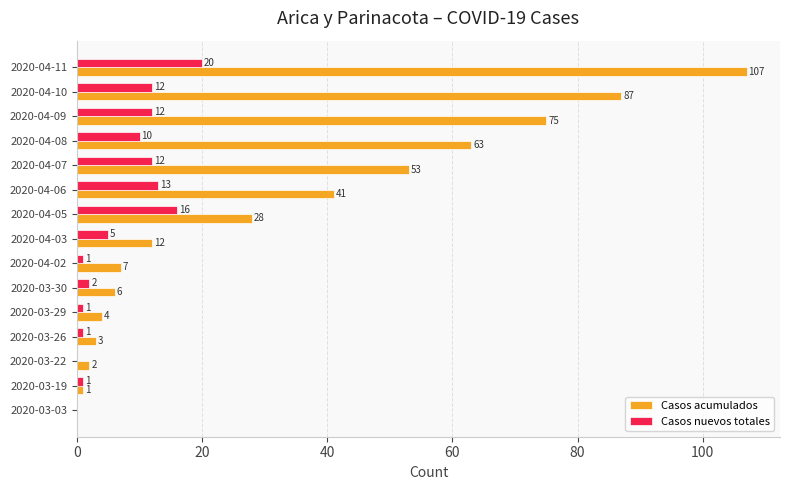

What are all the series names shown in the legend?

Casos acumulados, Casos nuevos totales